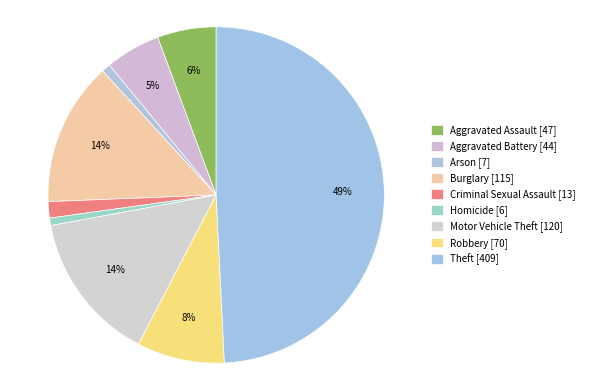

The Aggravated Assault slice represents 6% of the pie. True or false?

True